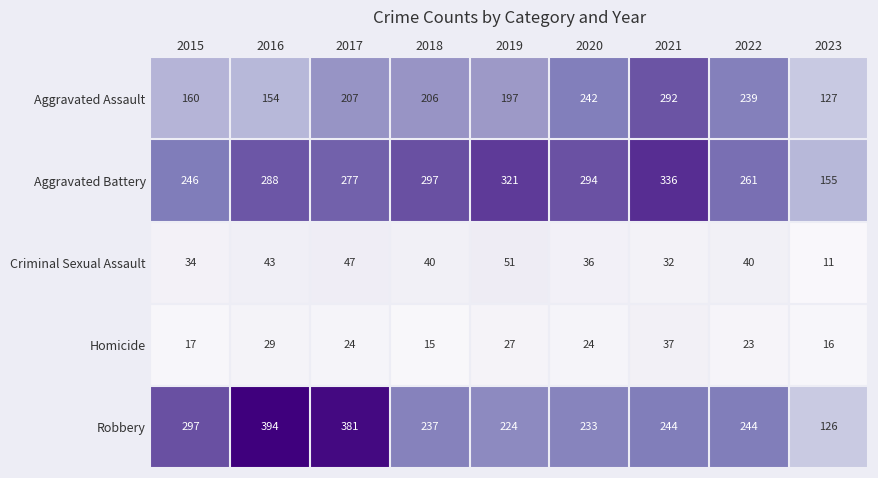

What is the difference between the Aggravated Assault values at 2016 and 2023?

27